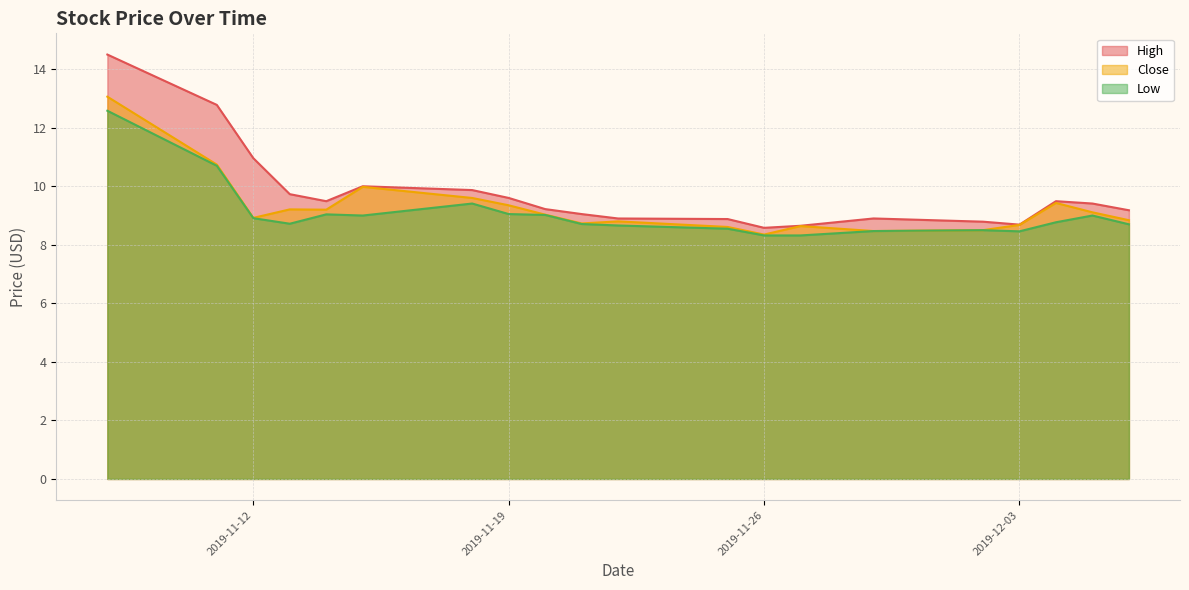

What position from the right is 2019-11-11?

19